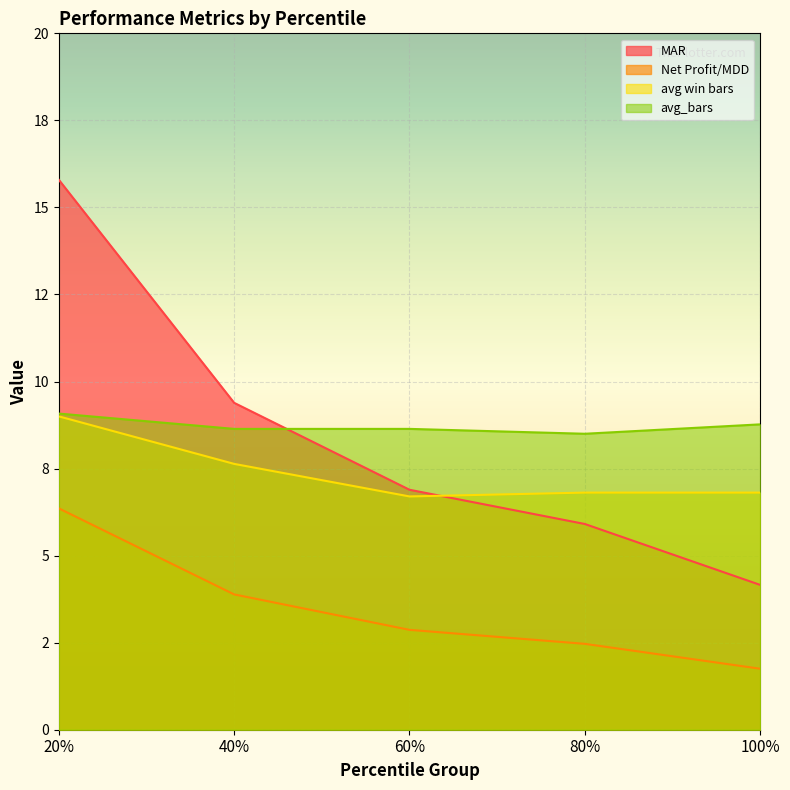

True or false: avg win bars has a value of 15.4 at 20%.

False